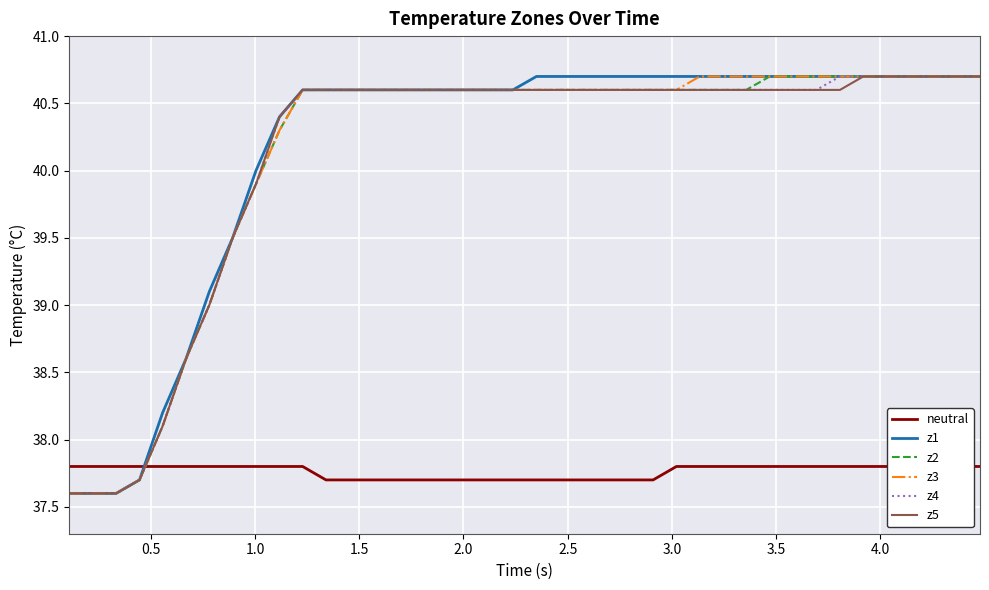

What is the maximum value shown in the chart?

40.7